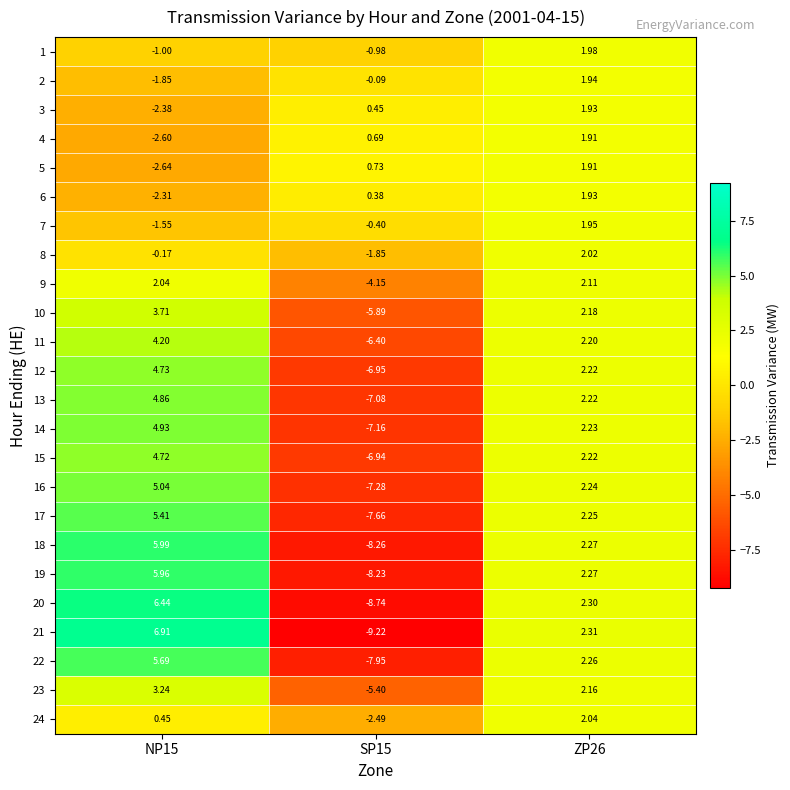

Is the value of 14 at NP15 greater than the value of 3 at SP15?

Yes